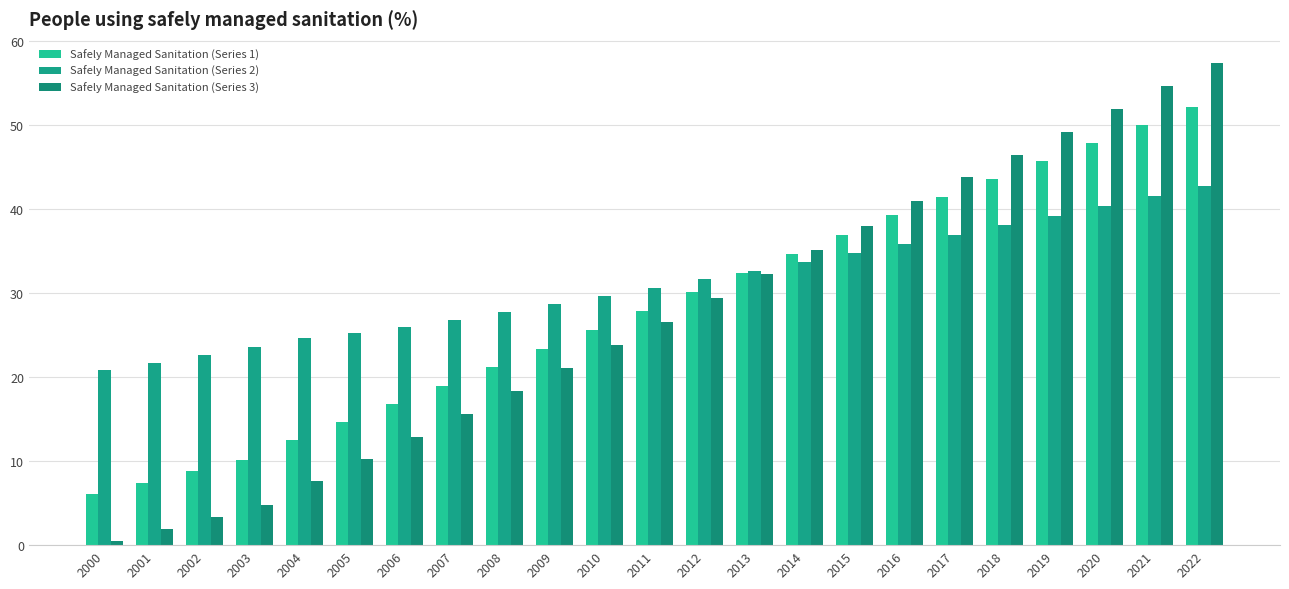

What is the total value across all series at 2000?

27.4